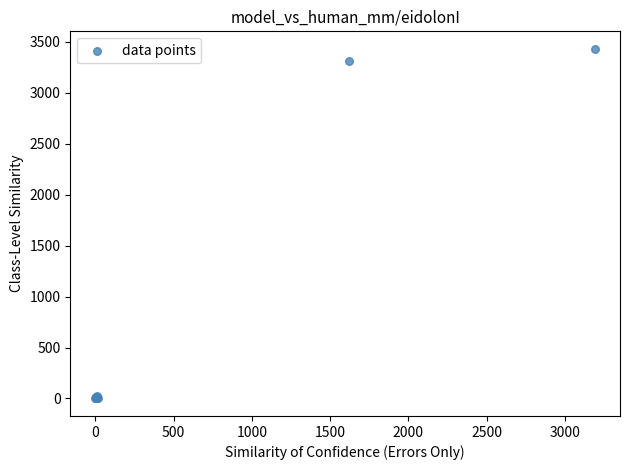

What Y value in the scatter plot is closest to 1715?

3309